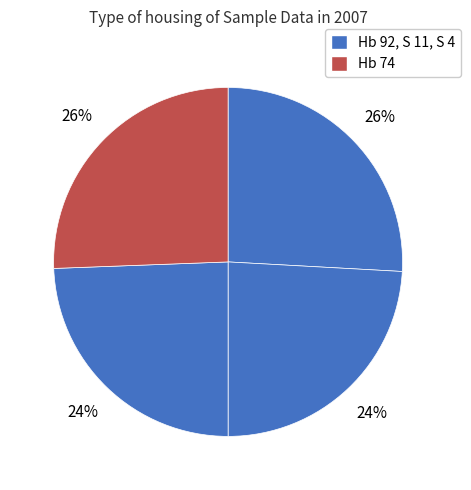

How many slices are in this pie chart?

4